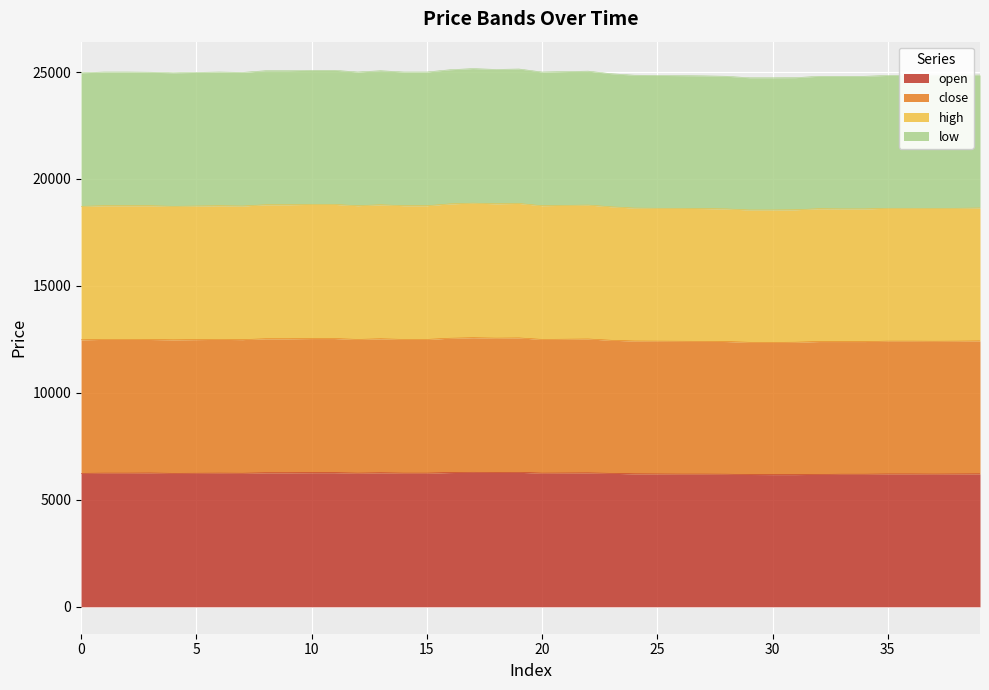

Rank the series by their average value, from lowest to highest.

open, close, high, low